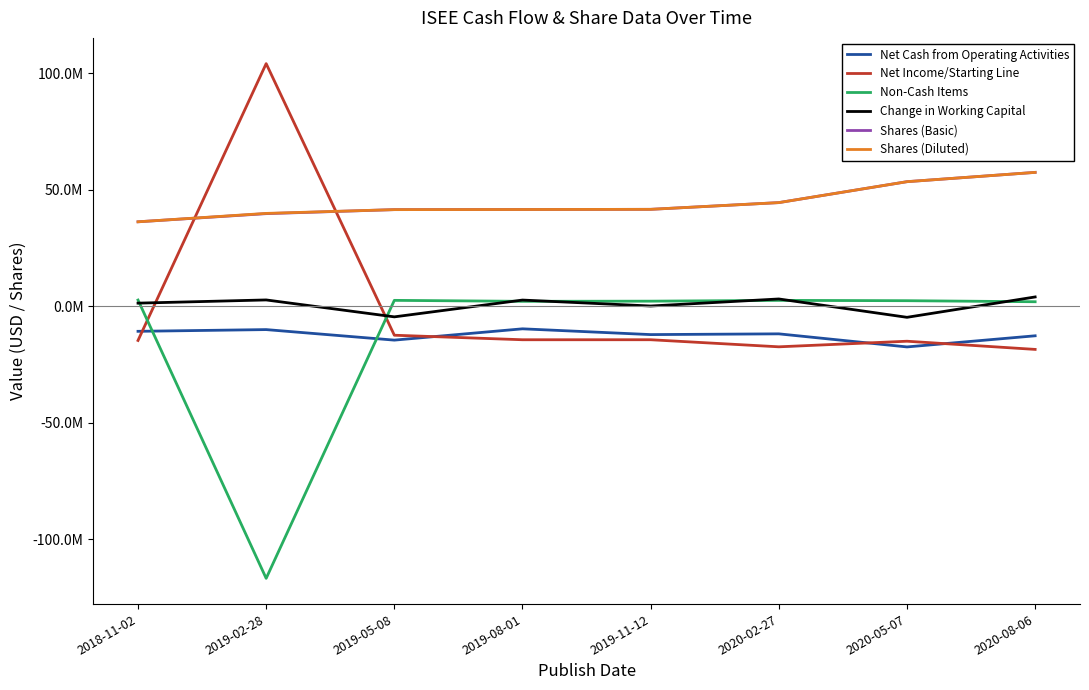

What is the sum of the Net Income/Starting Line values at 2020-08-06 and 2020-02-27?

-36067000